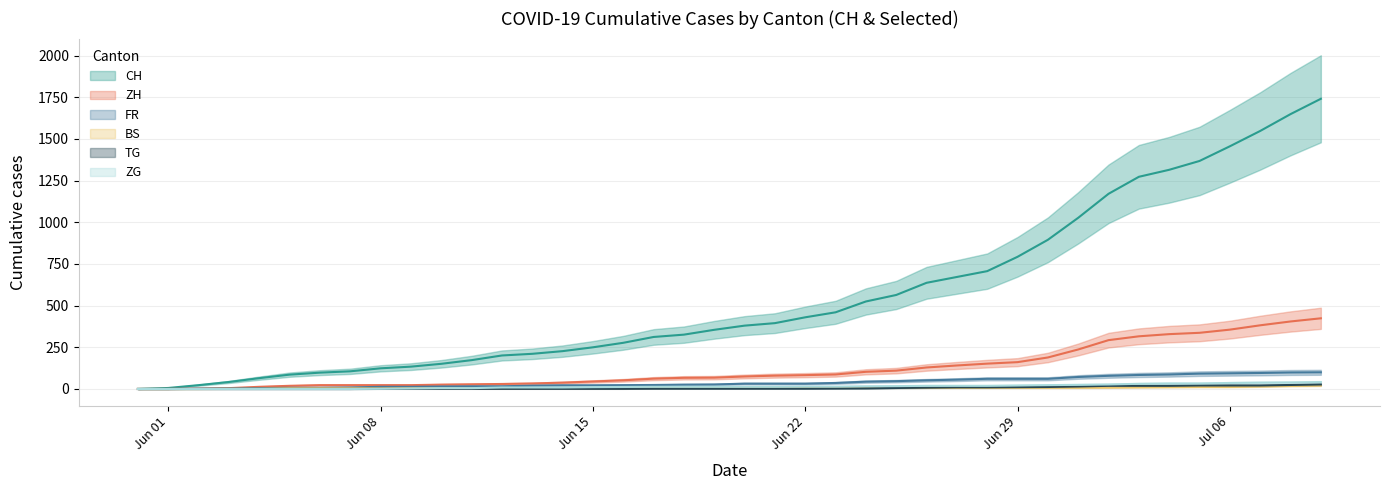

The CH series shows 380 at 2020-06-20. True or false?

True